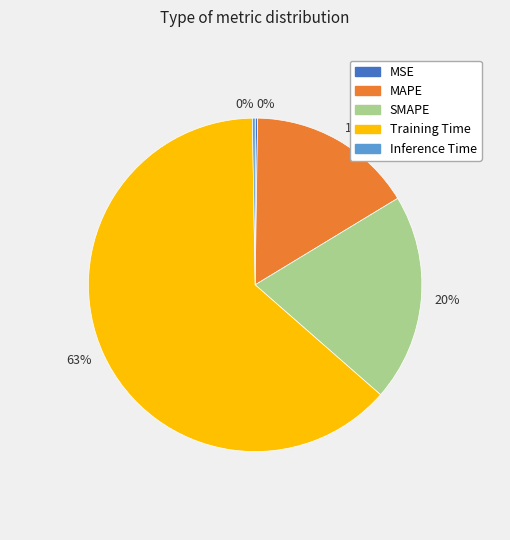

To the nearest percent, what is the average slice percentage?

20%